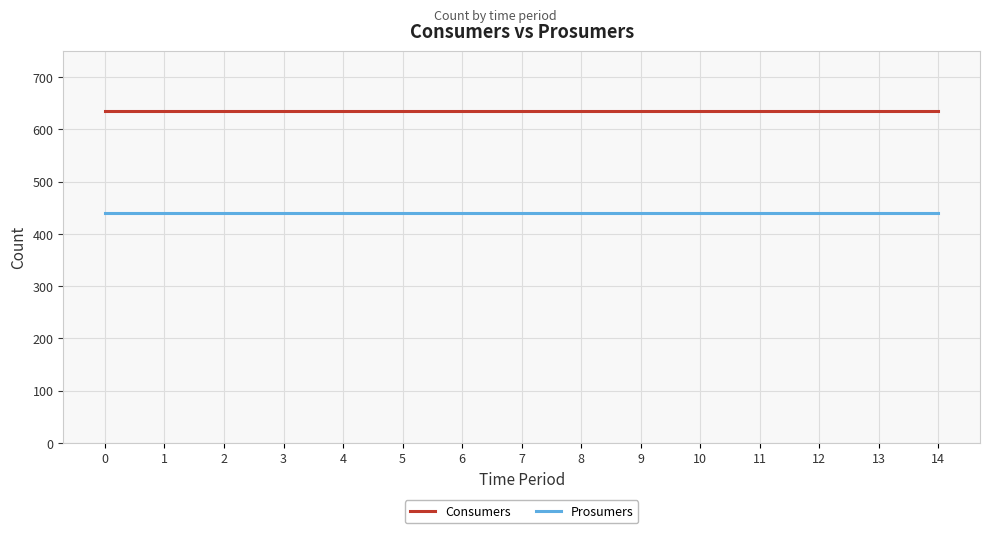

The Prosumers series shows 724 at 6. True or false?

False